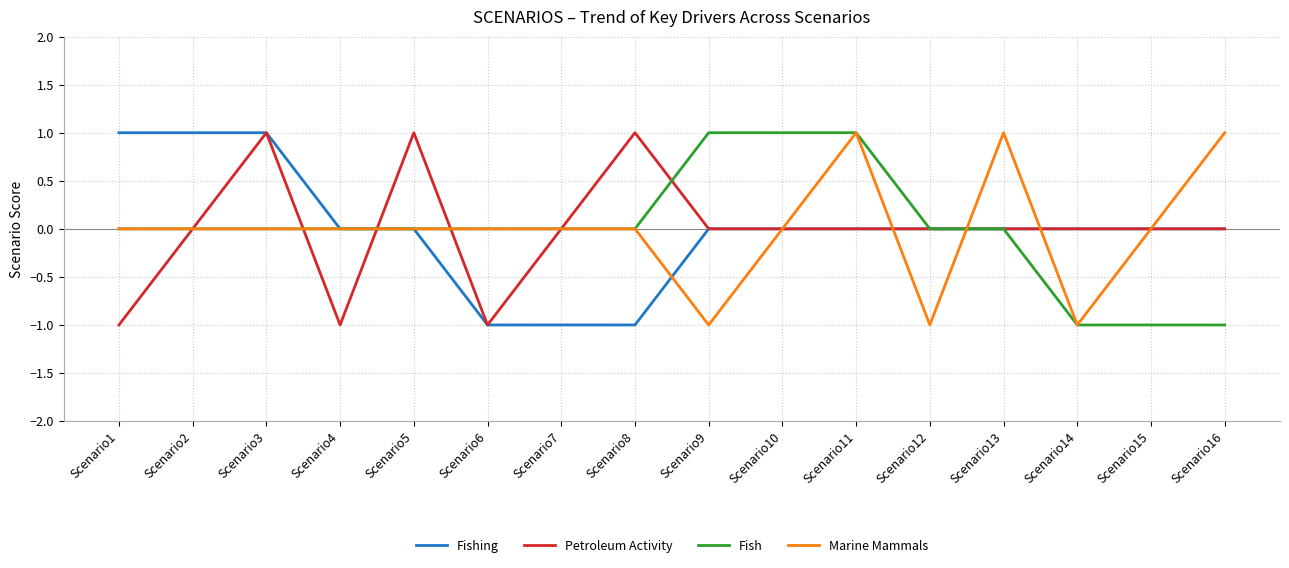

True or false: Fish has a value of 0 at Scenario5.

True